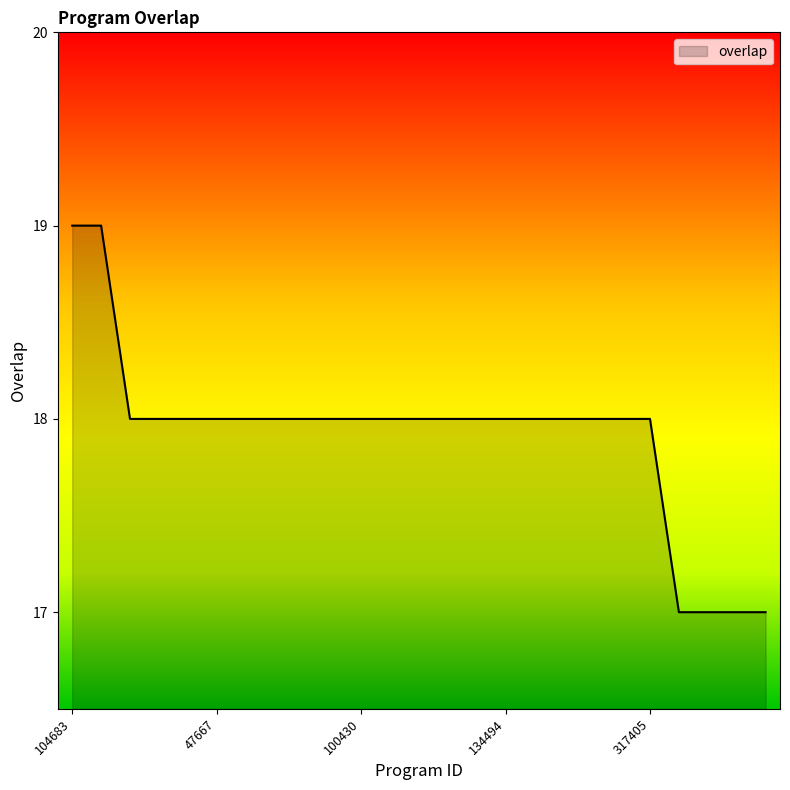

What is the minimum value shown in the chart?

17